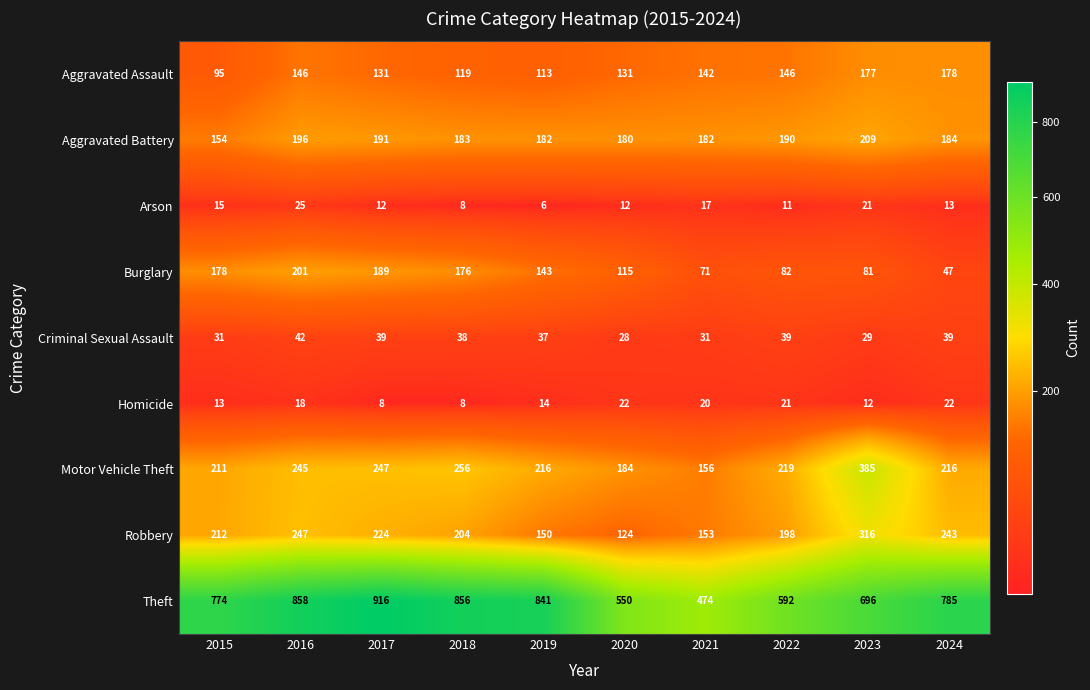

How many data points does each series have?

10